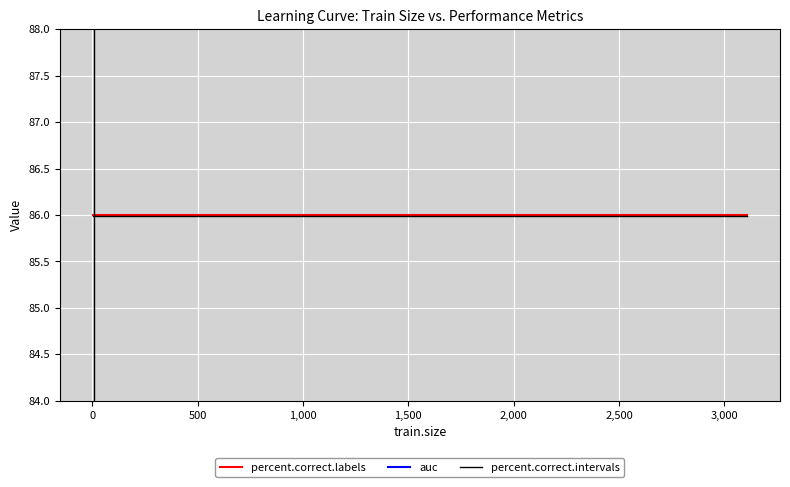

What is the maximum value for percent.correct.intervals?

86.0